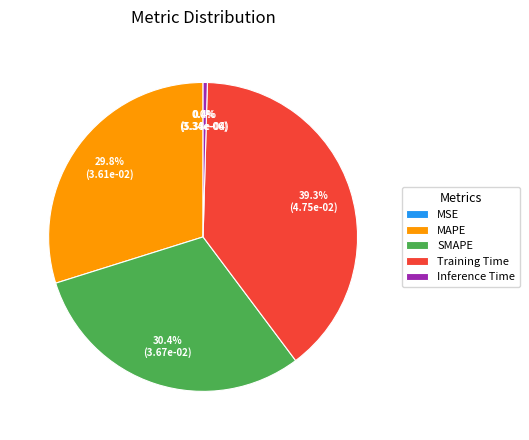

Which slice is the largest?

Training Time